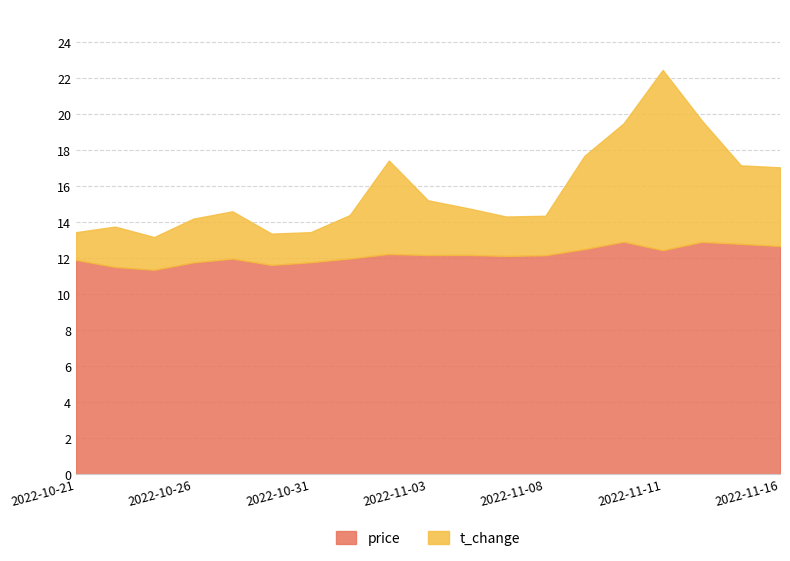

At which category is the sum across all series the highest?

2022-11-11